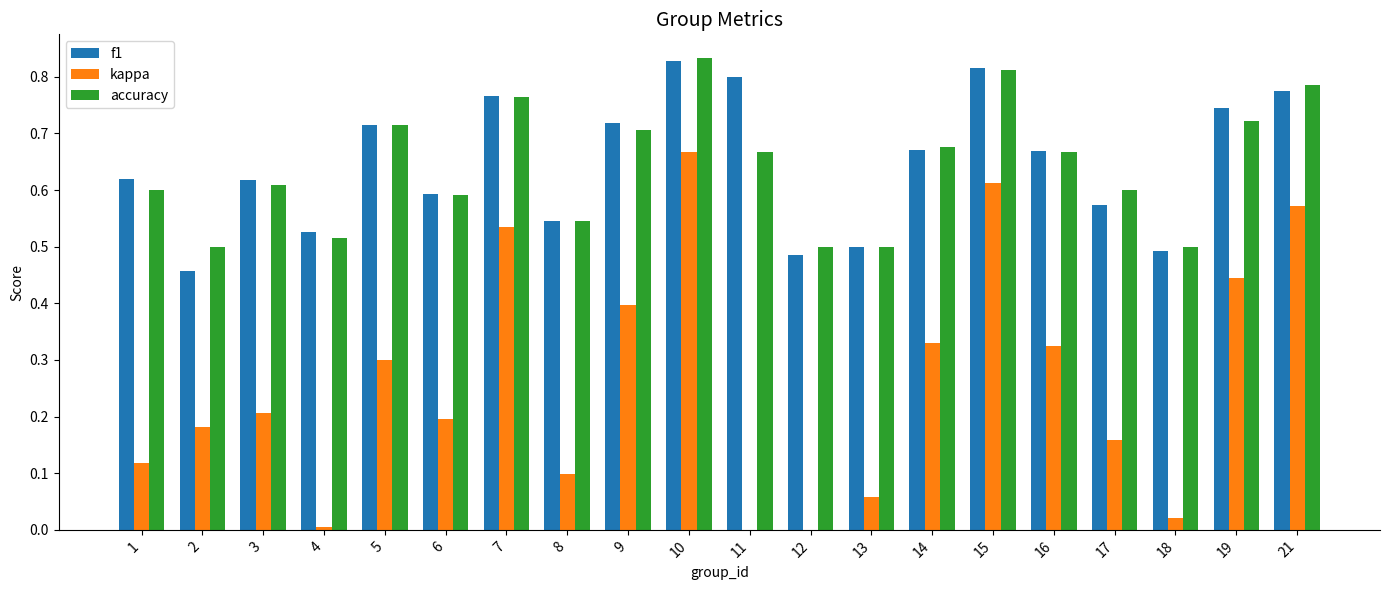

Which series changed the most between 7 and 18?

kappa